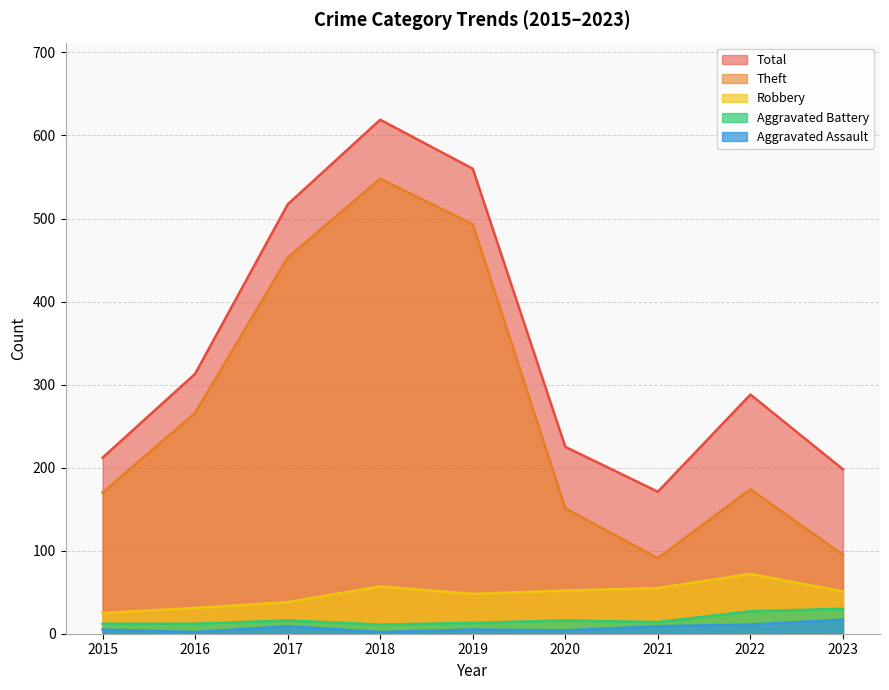

True or false: Aggravated Battery has a value of 16 at 2017.

True